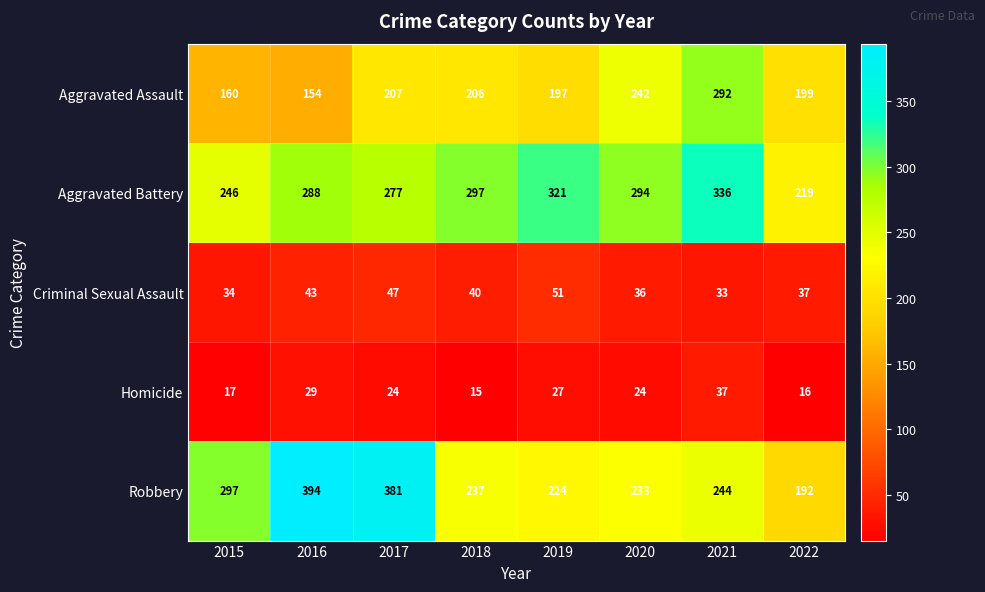

Where is Aggravated Assault nearest to the value 223?

2017